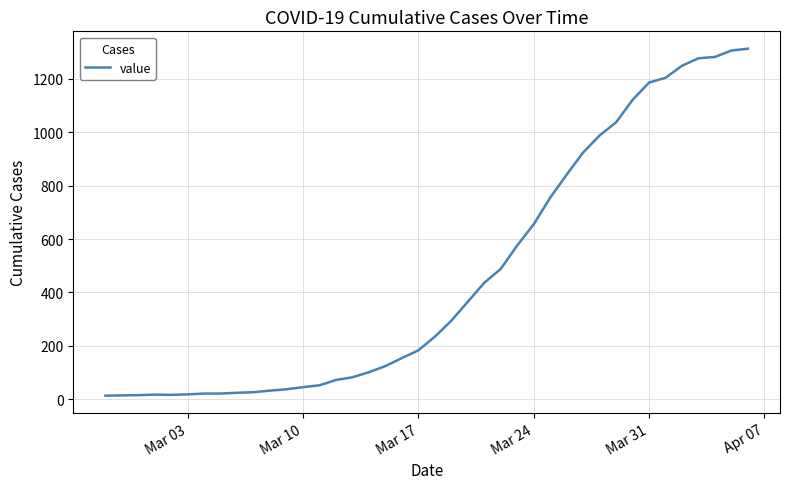

What is the greatest value displayed?

1313